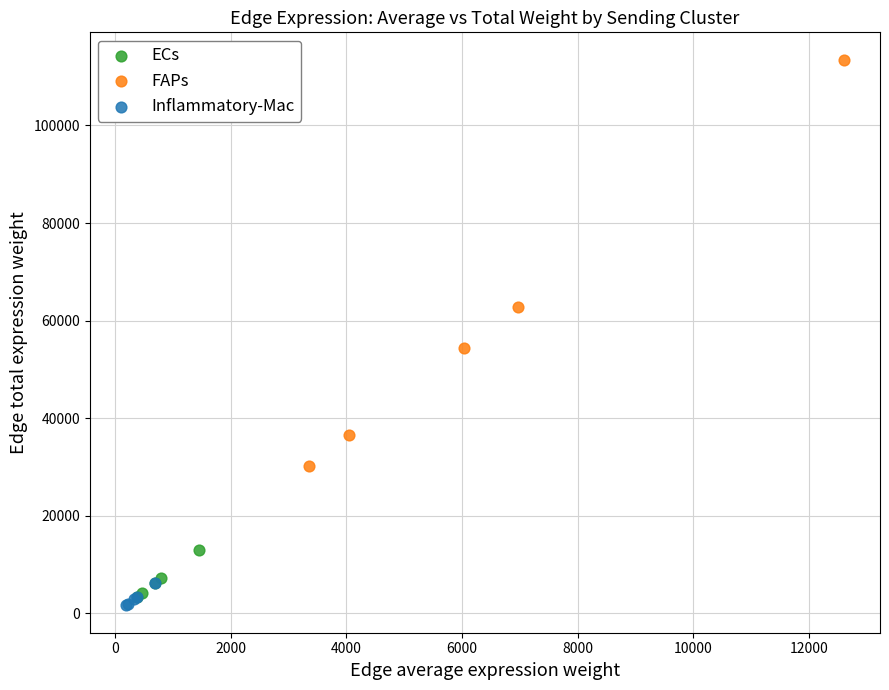

Which series contains the lowest Y value?

Inflammatory-Mac